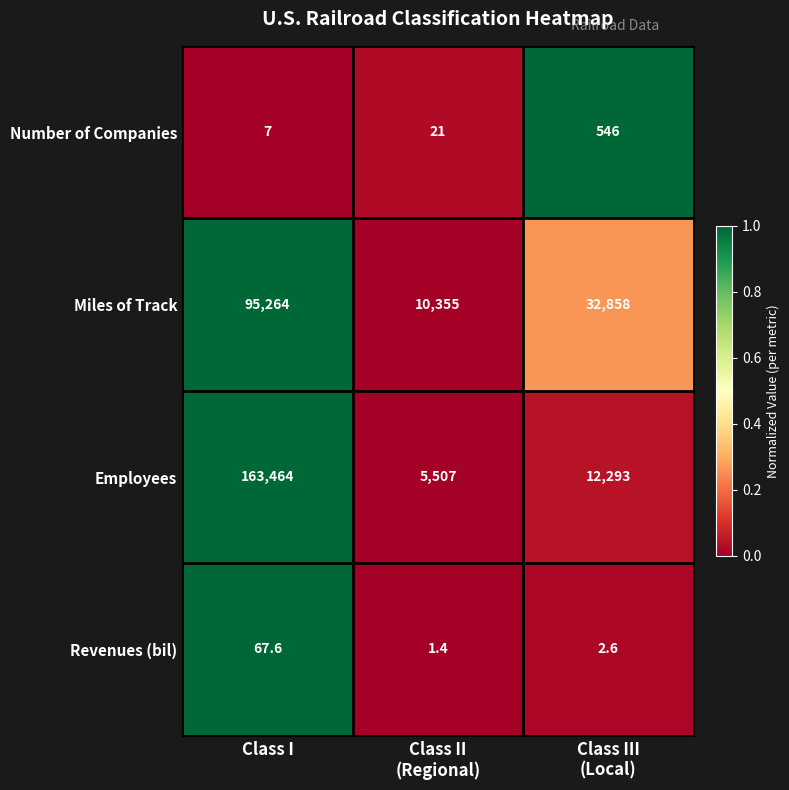

Rank the series by their maximum value, from lowest to highest.

Revenues (bil), Number of Companies, Miles of Track, Employees